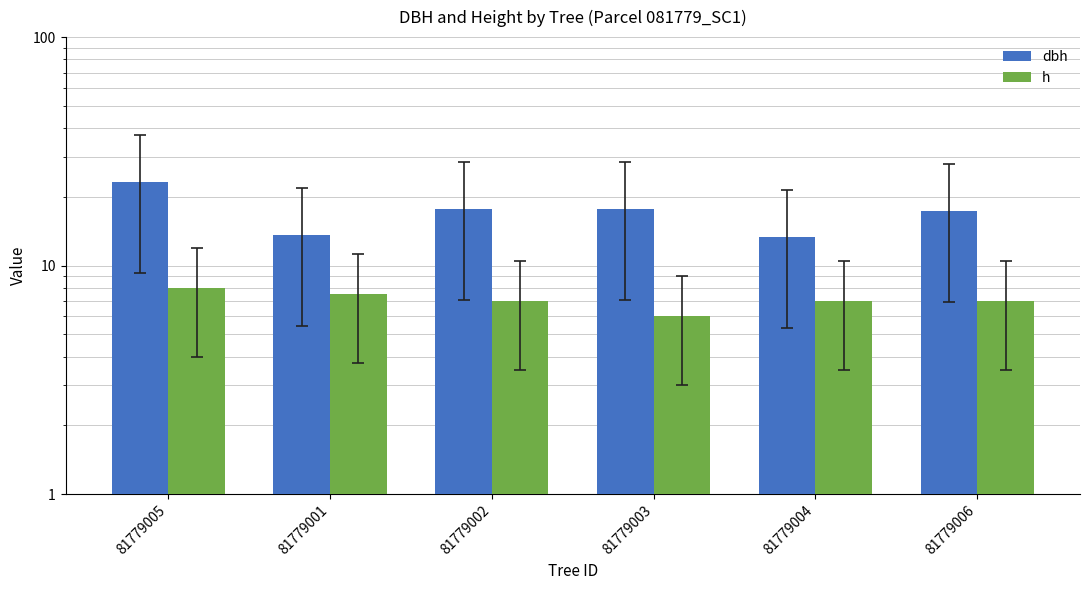

The value of h at 81779001 is 7.5. True or false?

True